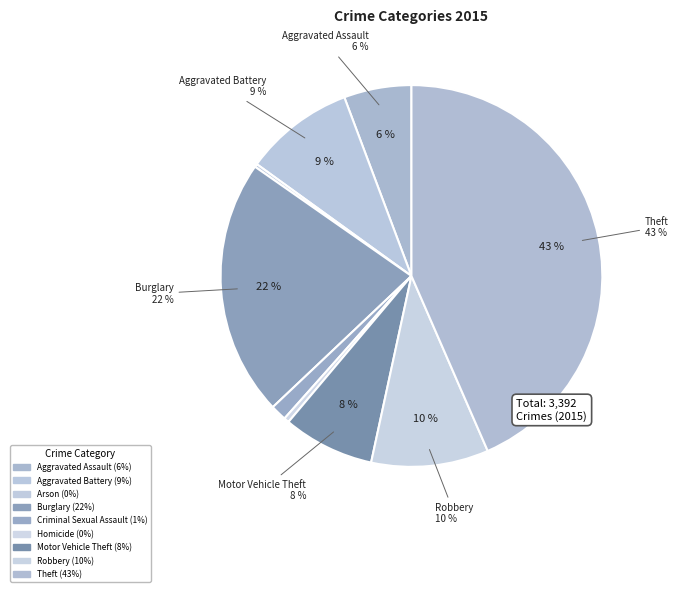

Does Robbery represent more than half of the total?

No